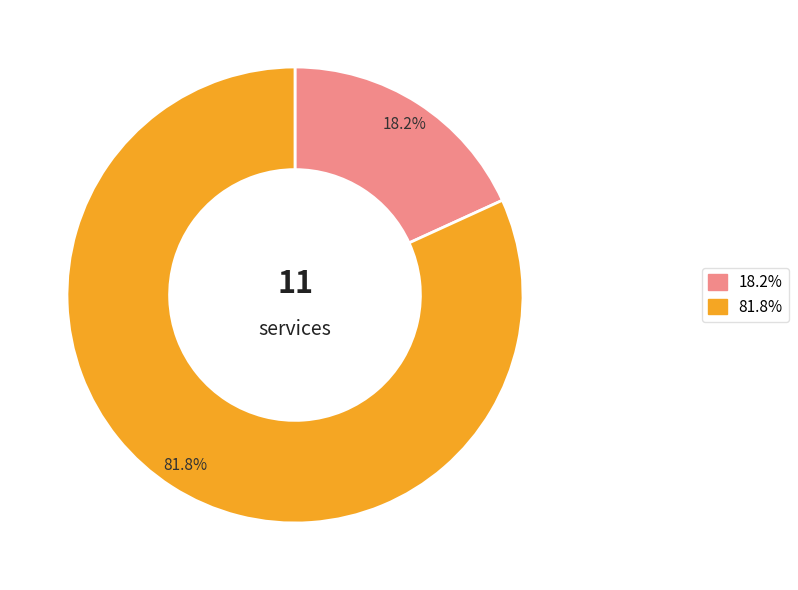

Which slice is the largest?

81.8%